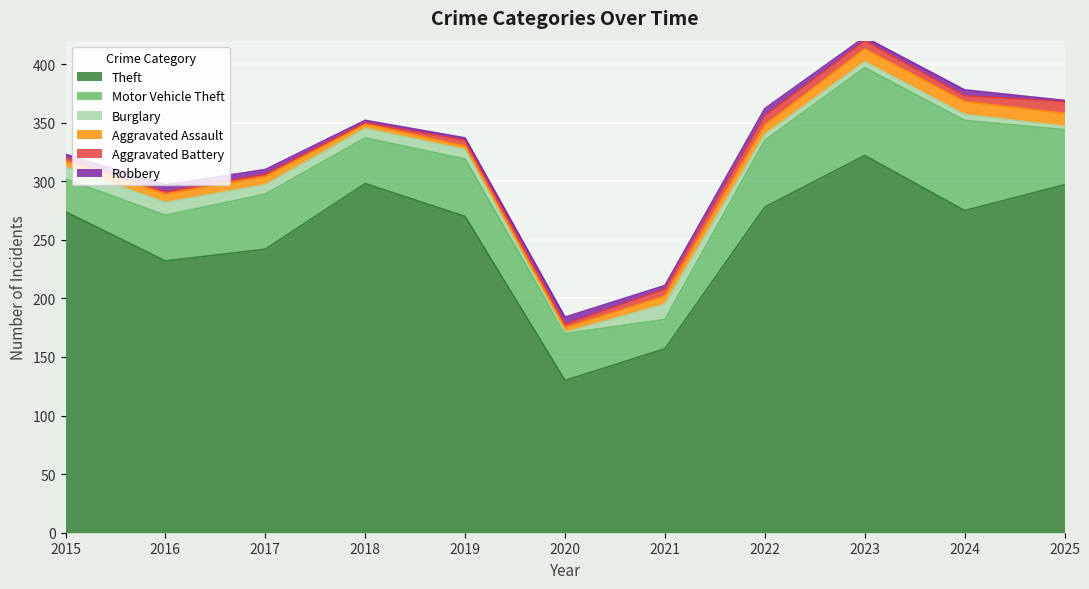

At which label does Aggravated Assault reach its minimum?

2019